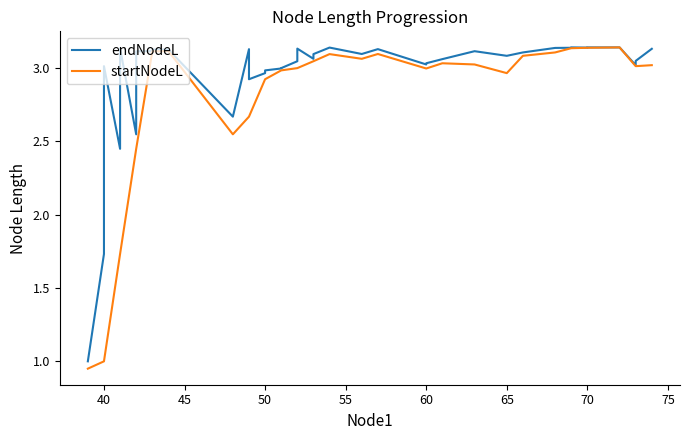

Count the number of categories in the chart.

40